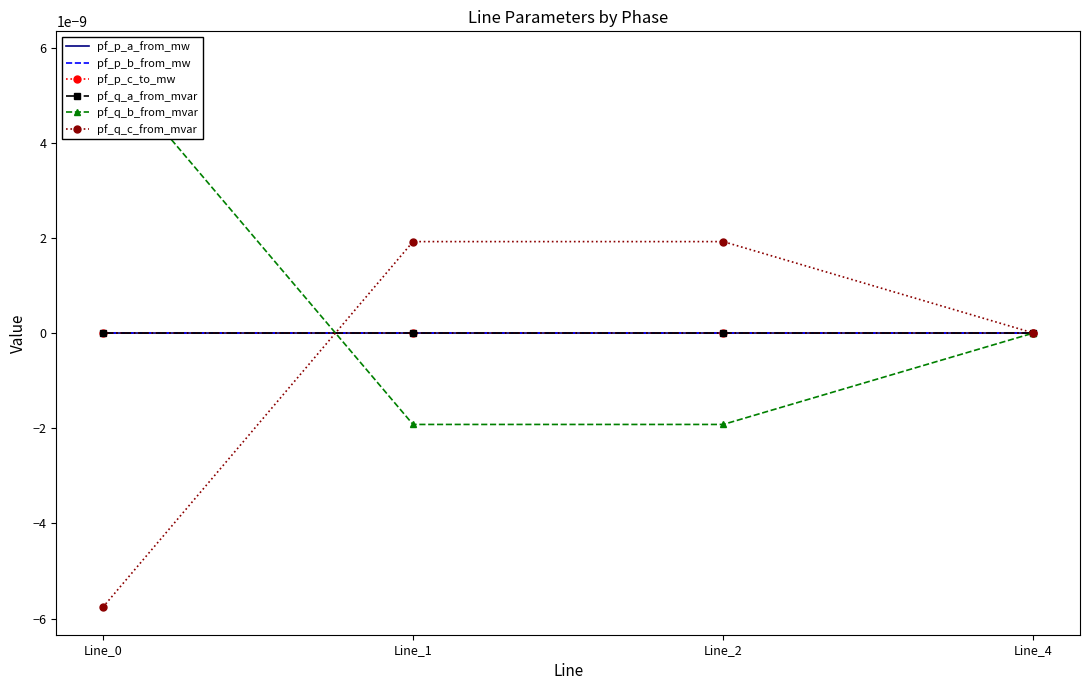

Where do pf_q_c_from_mvar and pf_q_b_from_mvar first cross each other?

Line_0 and Line_1